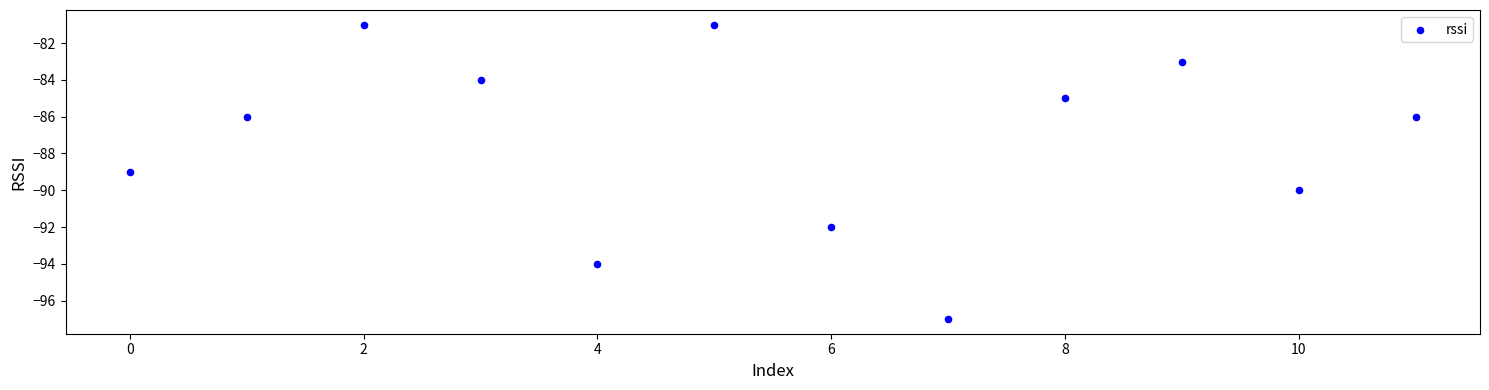

What is the average Y value?

-87